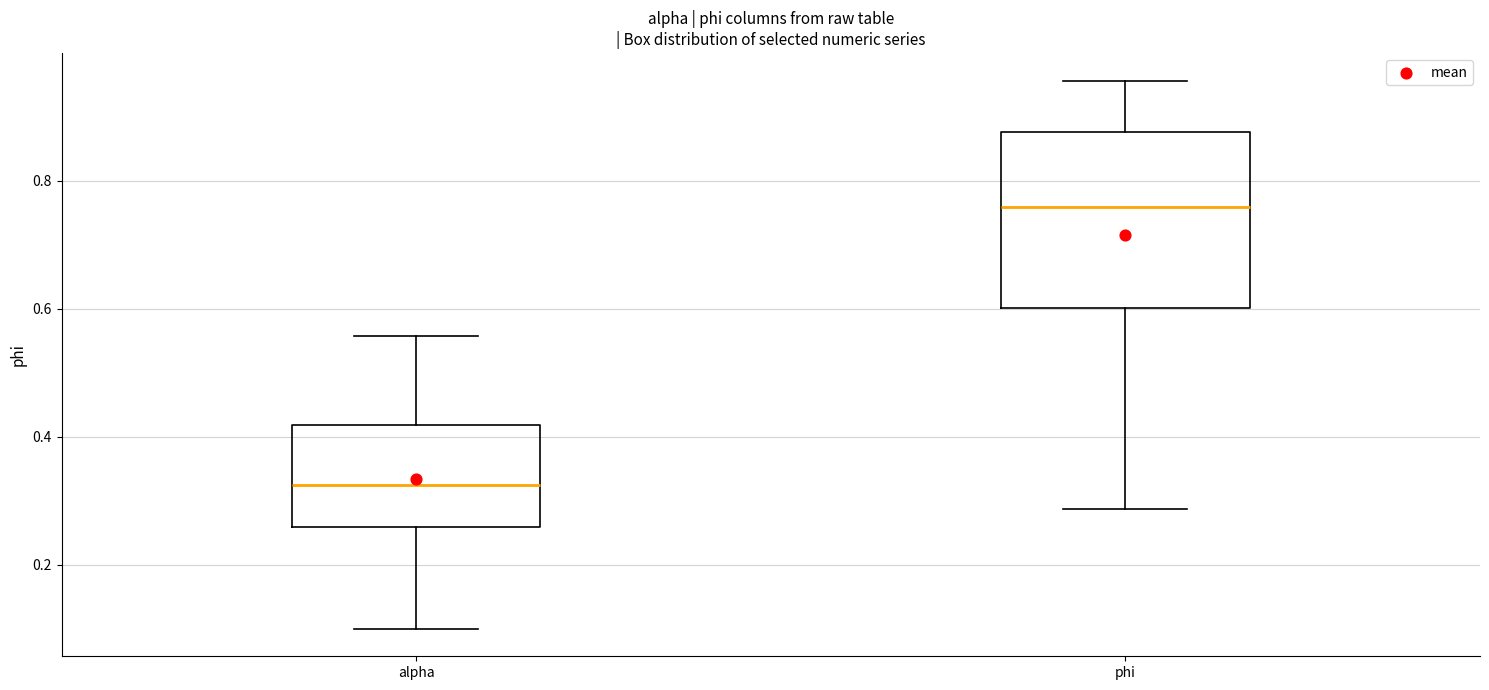

Reading left to right, transcribe this box plot: for each box, give where its median line is, the range the box spans, and where its two whiskers end, as read against the y-axis. The values are not printed on the chart, so give them approximately, as read against the axis.

alpha: median 0.32, box 0.26 to 0.42, whiskers 0.10 to 0.56
phi: median 0.76, box 0.60 to 0.88, whiskers 0.28 to 0.96